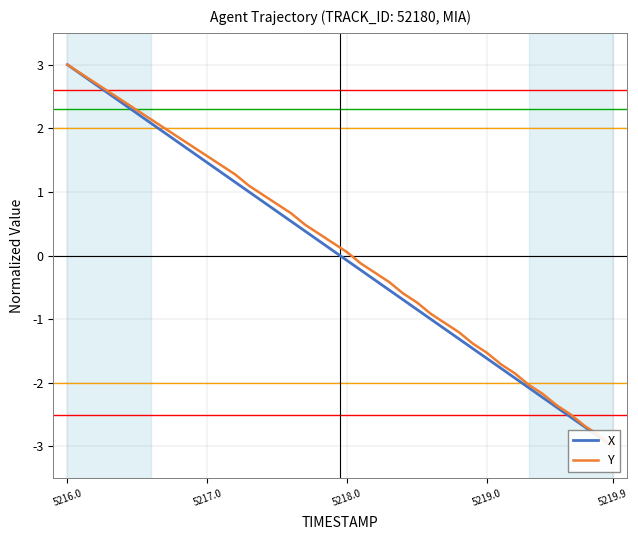

What are all the series names shown in the legend?

X, Y